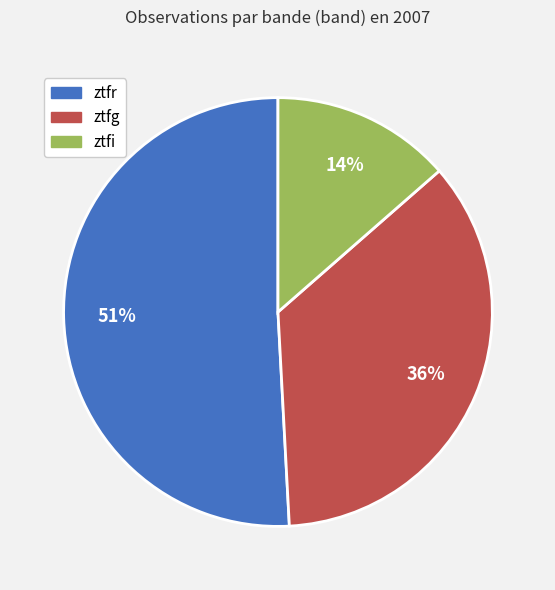

To the nearest percent, what percentage of the pie is ztfi?

14%